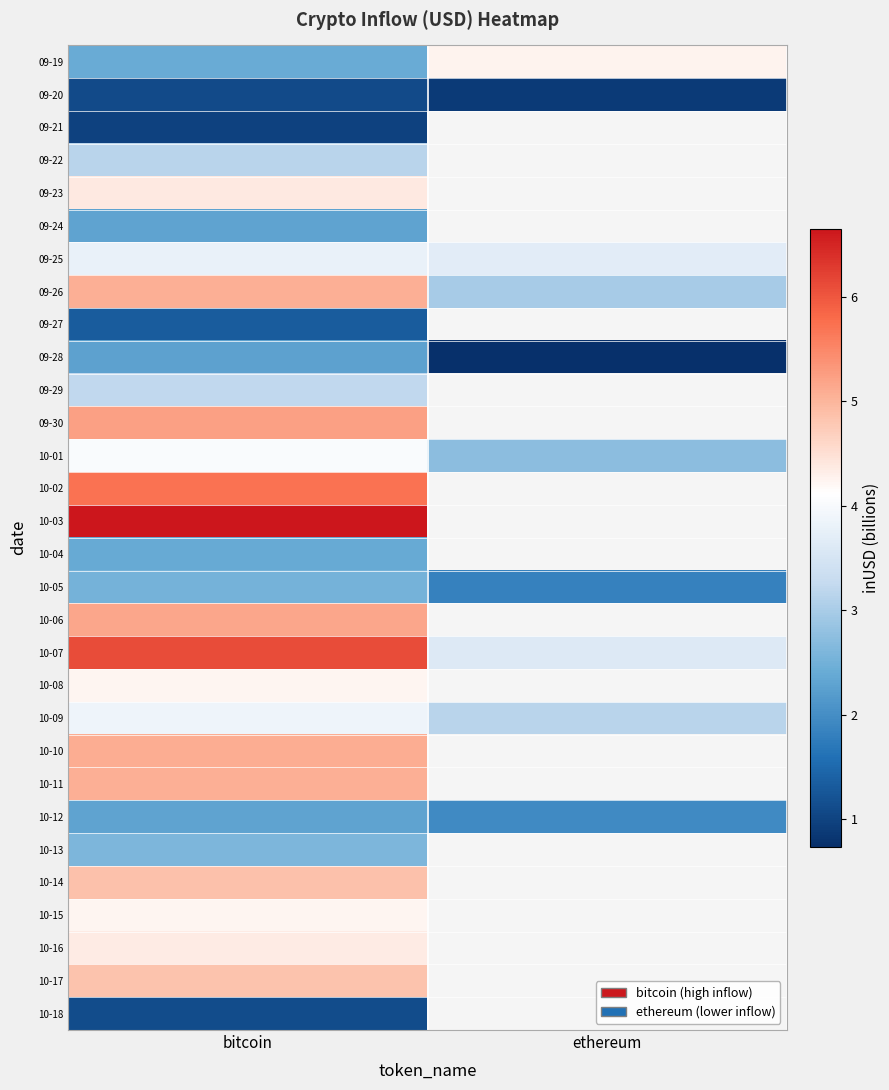

What is the difference between the highest and lowest values at ethereum?

3.5